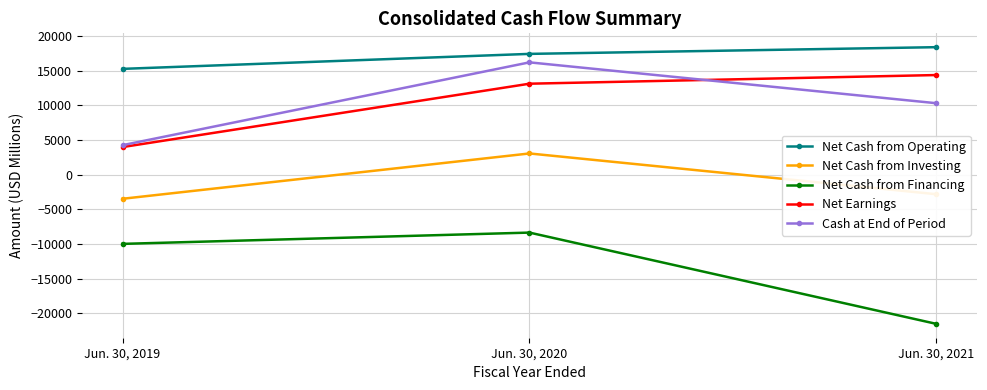

What are all the series names shown in the legend?

Net Cash from Operating, Net Cash from Investing, Net Cash from Financing, Net Earnings, Cash at End of Period